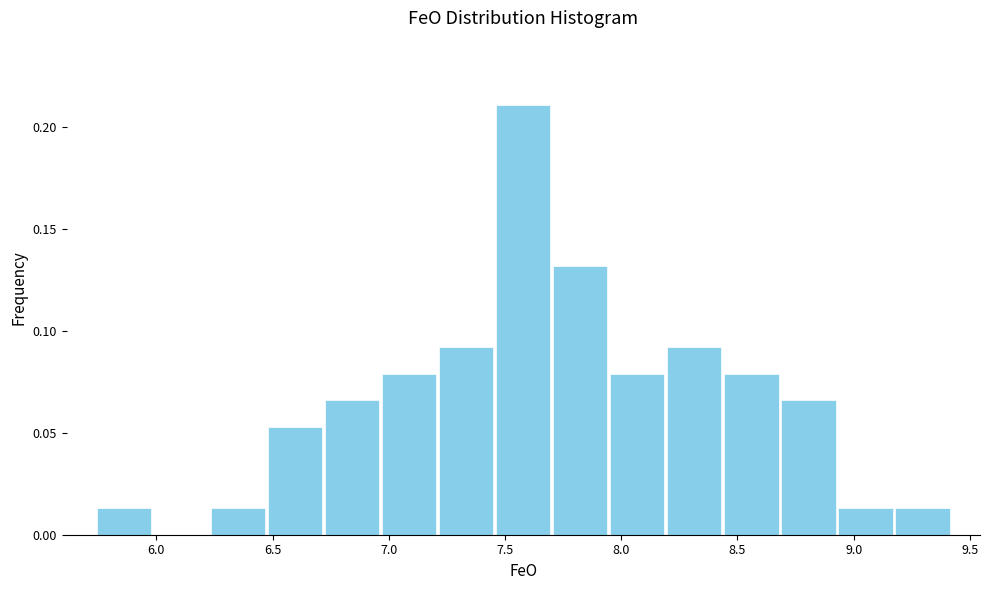

Over which range of the x-axis is the bar tallest?

7.45 to 7.70